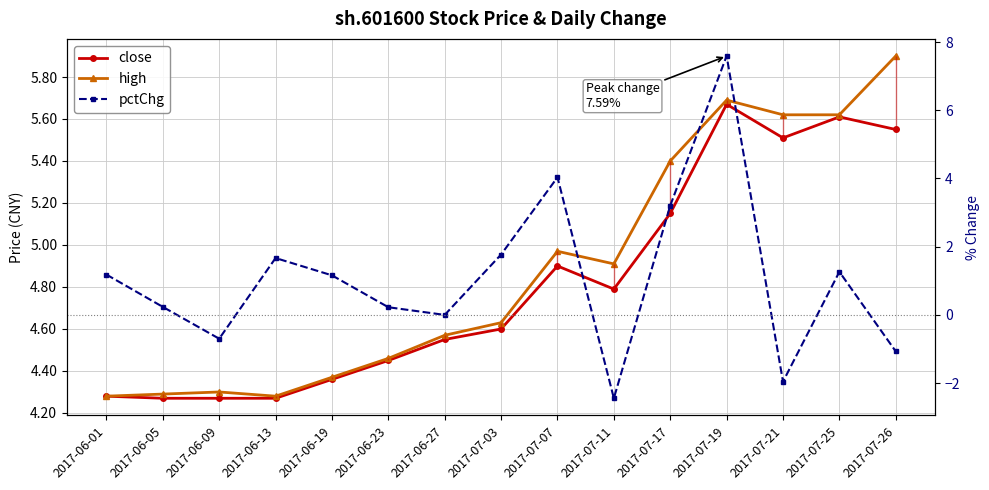

At 2017-07-25, list the series in order from largest to smallest.

high, close, pctChg